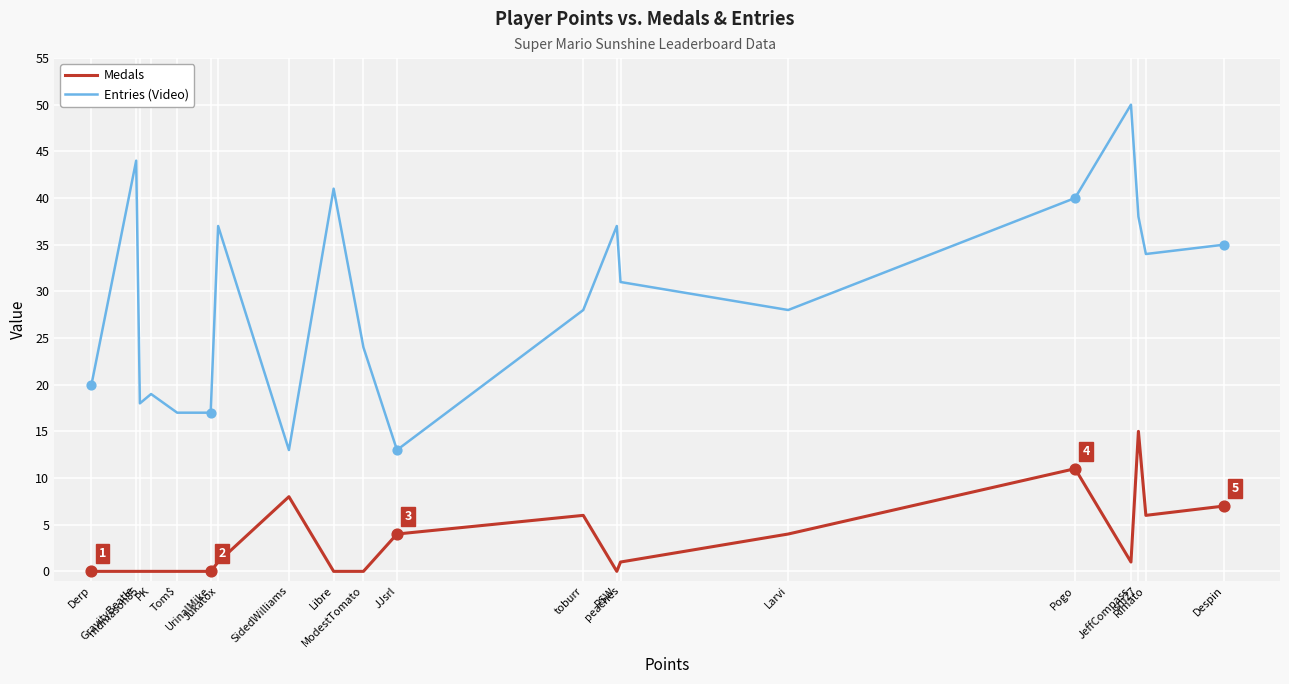

What is the total value across all series at JJsrl?

17